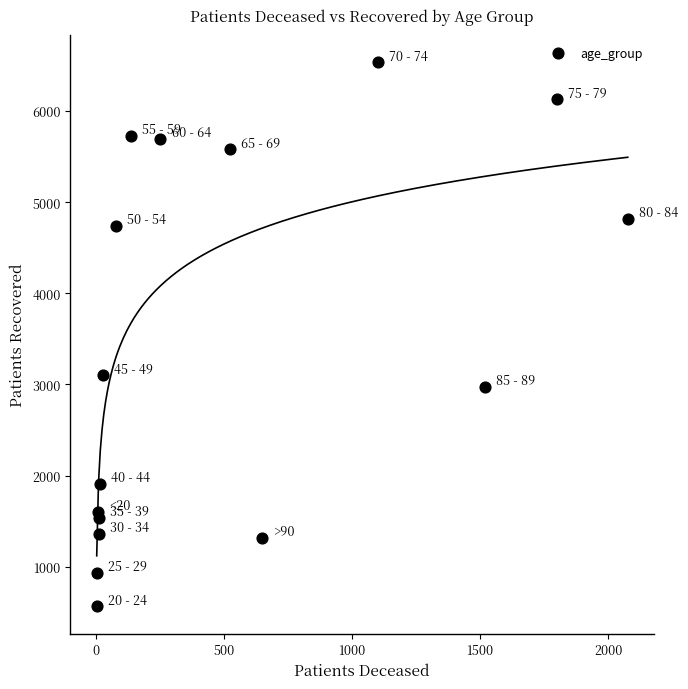

What Y value in the scatter plot is closest to 3548?

3099